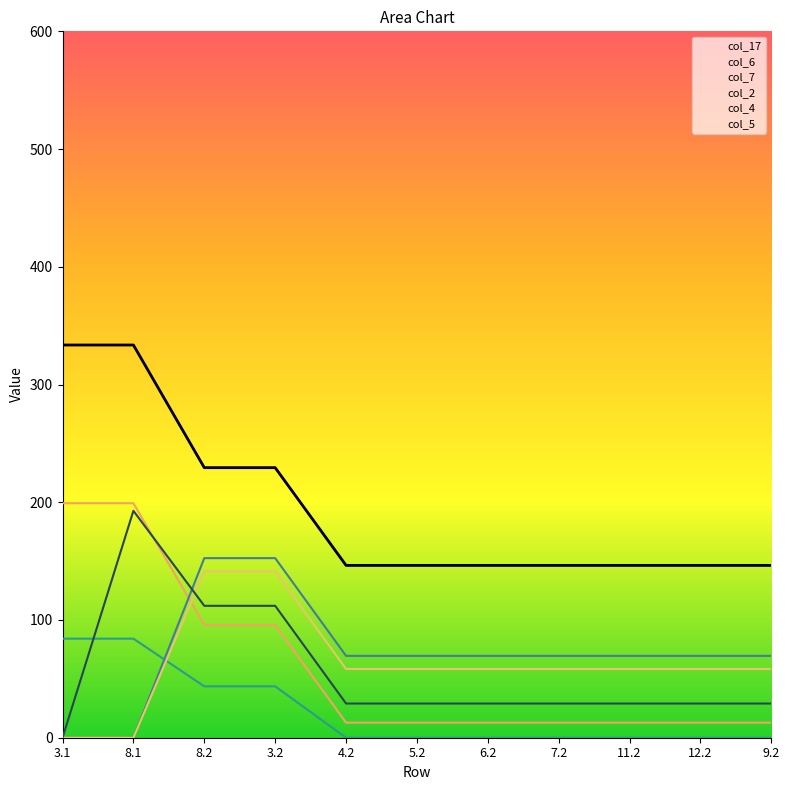

Rank the categories by value from highest to lowest.

3.1, 8.1, 3.2, 8.2, 4.2, 5.2, 6.2, 7.2, 9.2, 11.2, 12.2